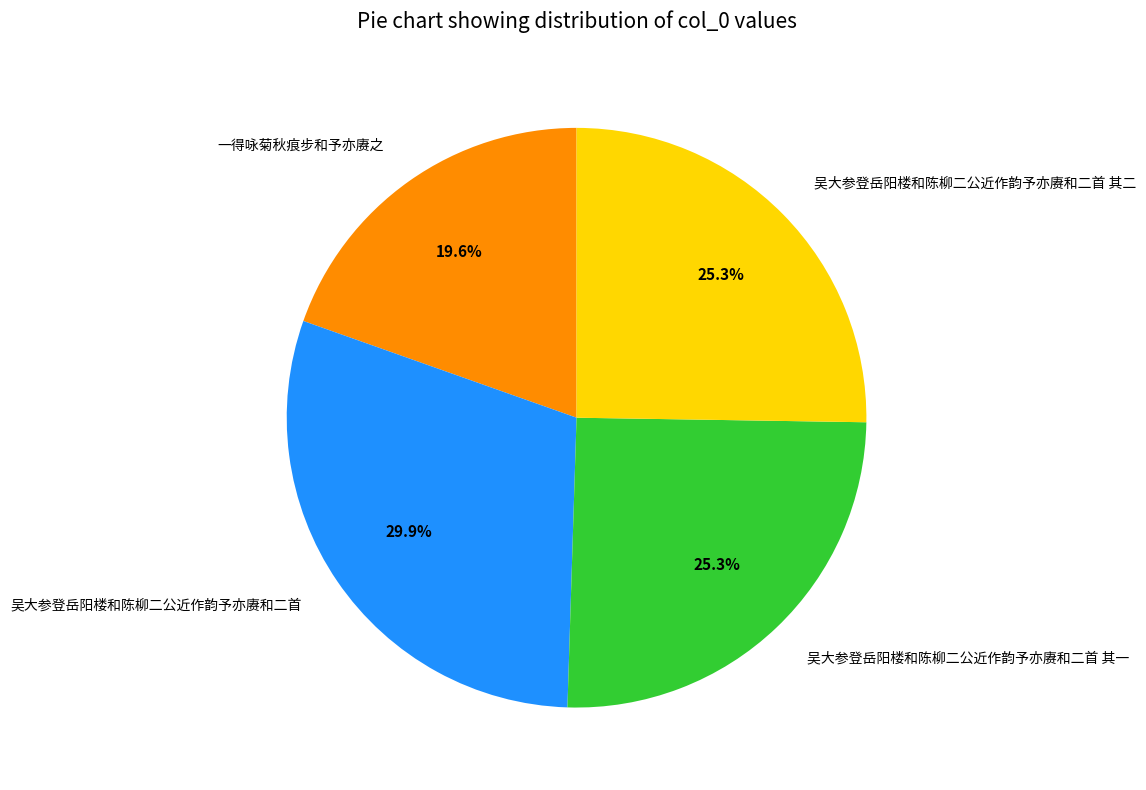

Is it true that 吴大参登岳阳楼和陈柳二公近作韵予亦赓和二首 is 41% of the pie?

False